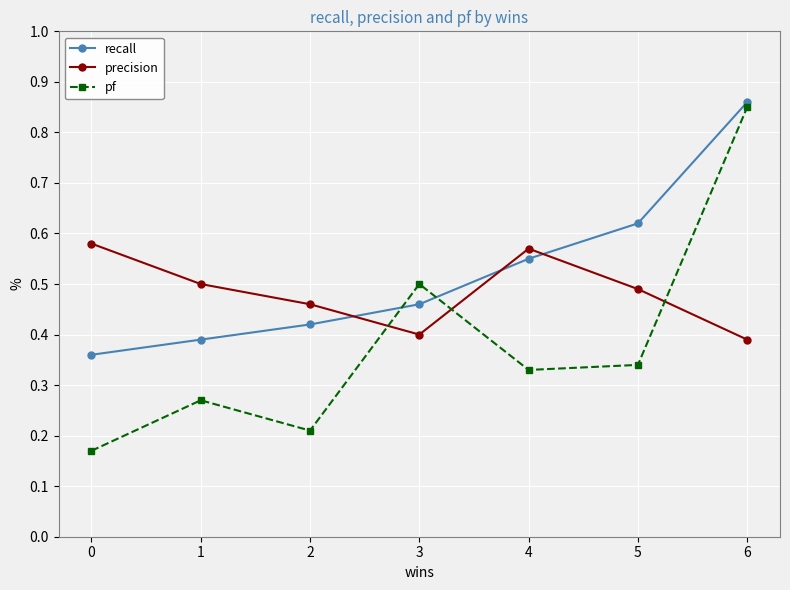

Does the chart have visible grid lines?

Yes